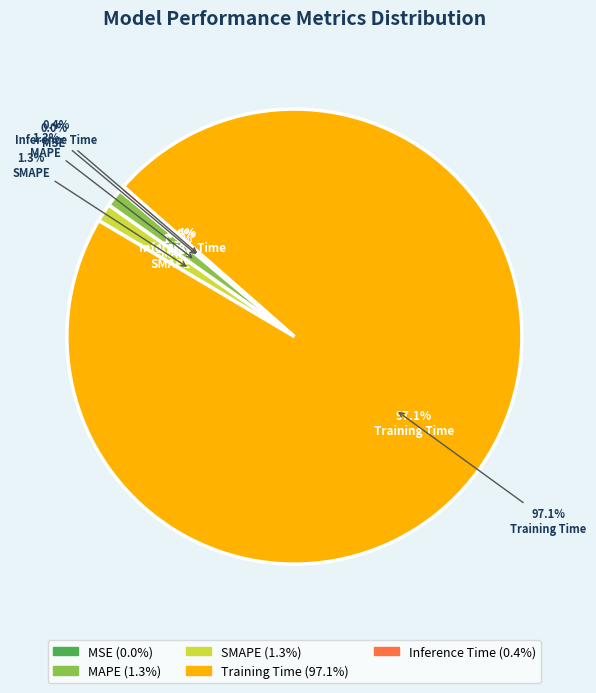

The SMAPE slice represents 11% of the pie. True or false?

False